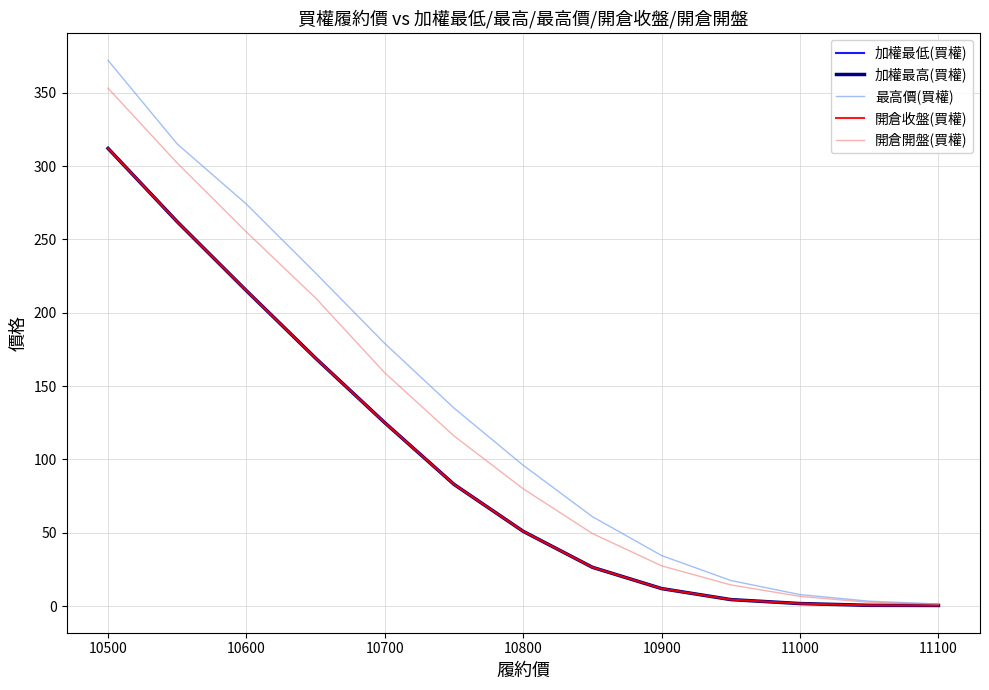

Reading left to right, list all the values displayed in this chart.

加權最低(買權): 312.0	262.0	215.0	169.0	125.0	83.0	51.0	26.5	12.0	4.5	1.8	0.6	0.5
加權最高(買權): 312.0	262.0	215.0	169.0	125.0	83.0	51.0	26.5	12.0	4.5	1.8	0.6	0.5
最高價(買權): 372.0	315.0	274.0	227.0	179.0	135.0	96.0	61.0	34.5	17.5	7.9	3.4	1.5
開倉收盤(買權): 312.0	262.0	215.0	169.0	125.0	83.0	51.0	26.5	12.0	4.5	1.8	0.6	0.5
開倉開盤(買權): 353.0	302.0	255.0	210.0	159.0	116.0	80.0	49.5	27.5	14.5	6.7	2.6	1.4